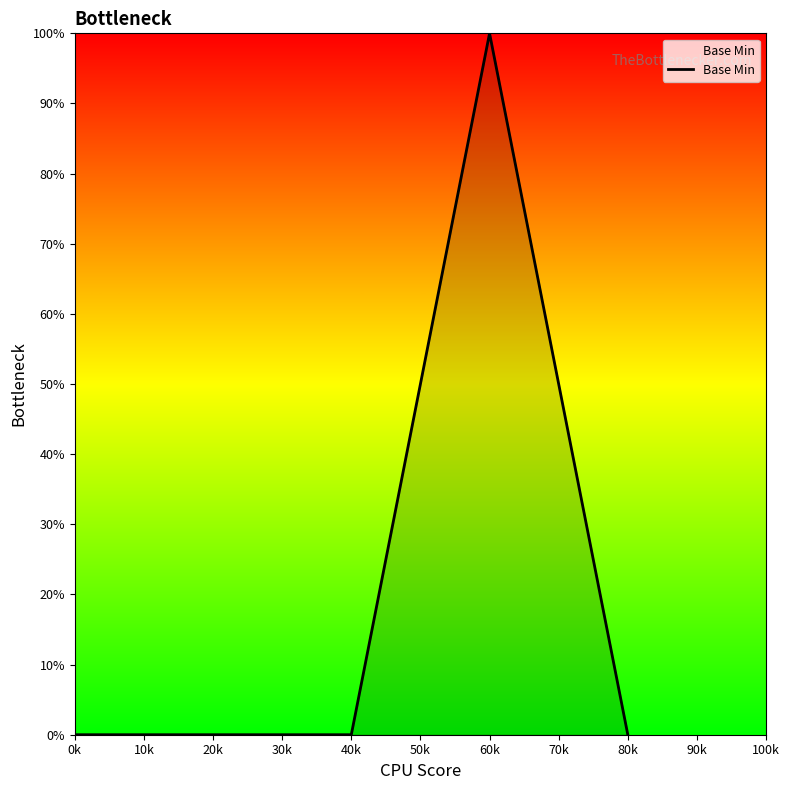

What is the difference between the maximum and minimum values?

100